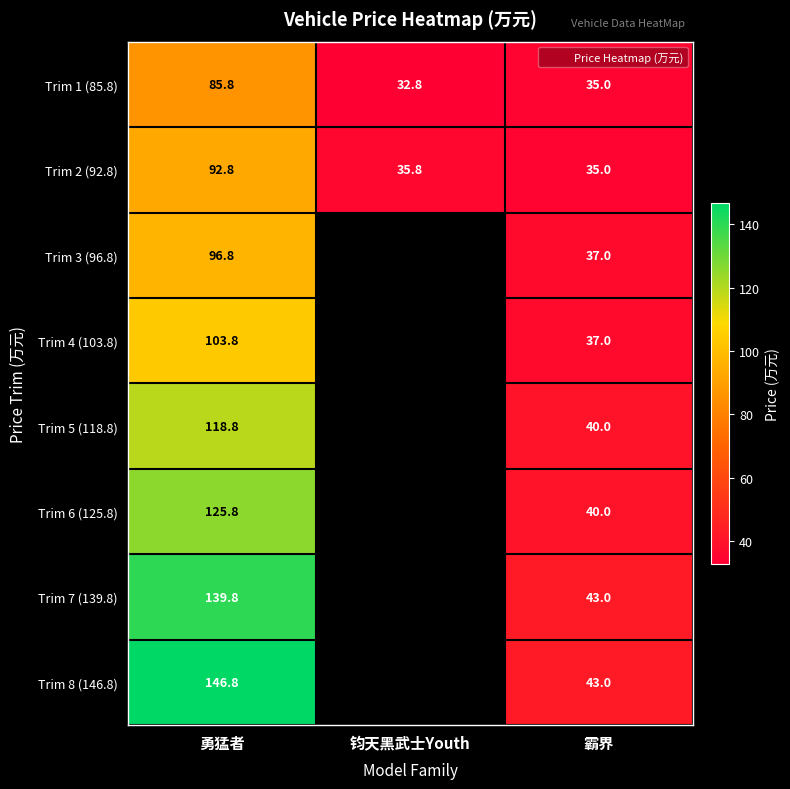

What is the difference between the maximum and minimum values in the Trim 2 (92.8) series?

57.8